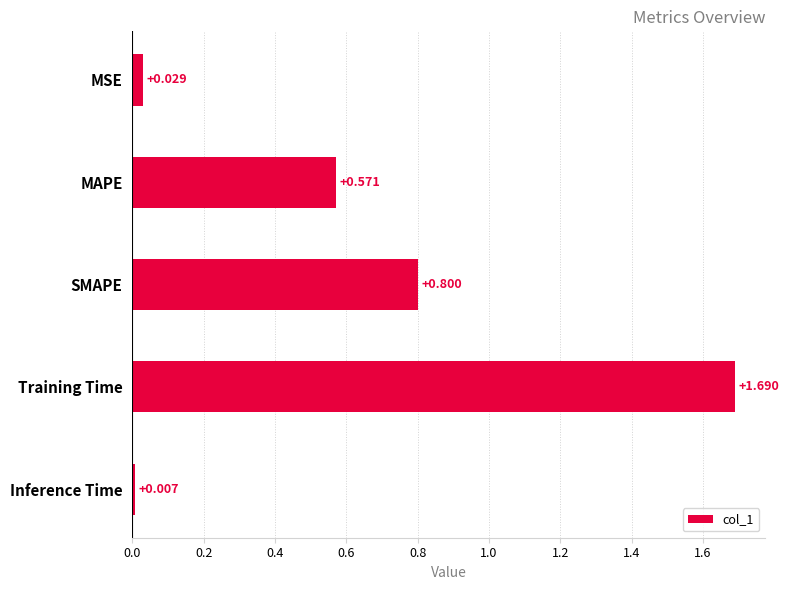

Which label corresponds to the smallest value in the chart?

Inference Time